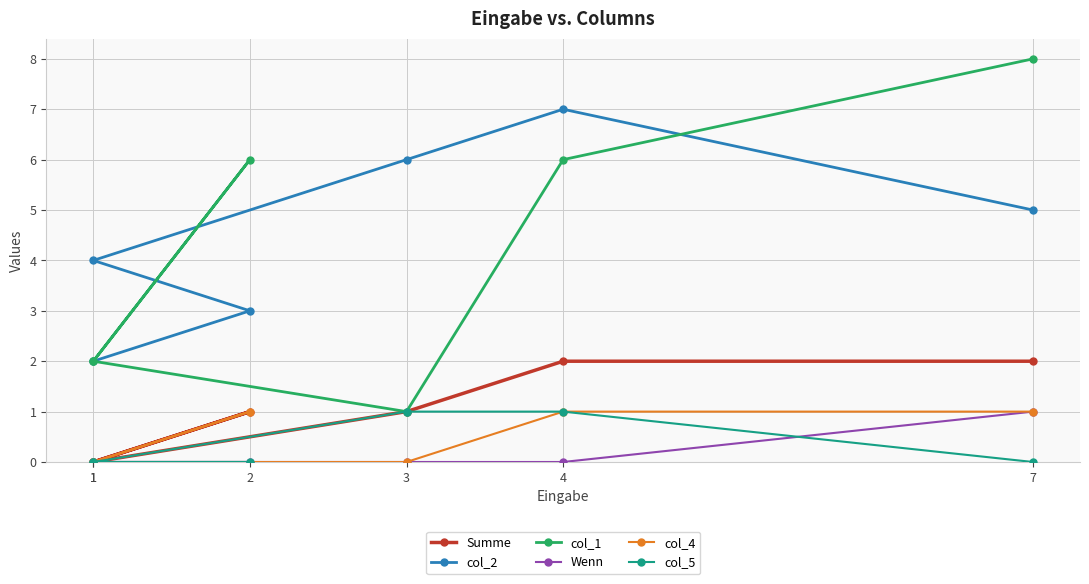

Which series has the largest range (max minus min)?

col_1